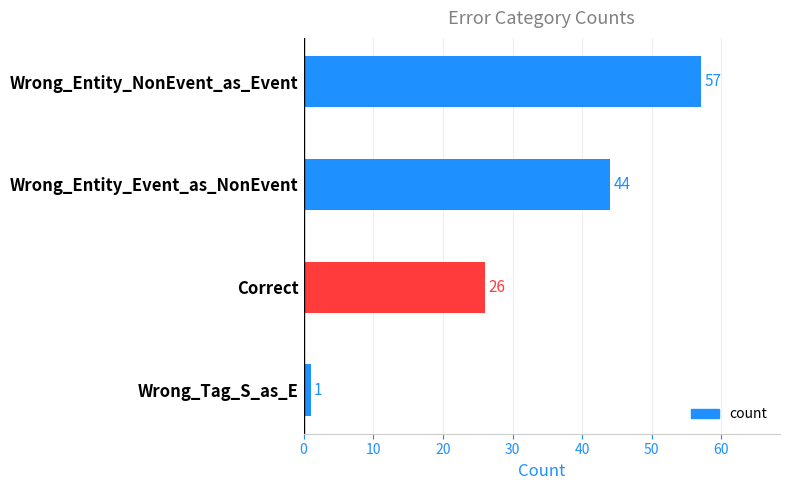

Rank the categories by value from highest to lowest.

Wrong_Entity_NonEvent_as_Event, Wrong_Entity_Event_as_NonEvent, Correct, Wrong_Tag_S_as_E